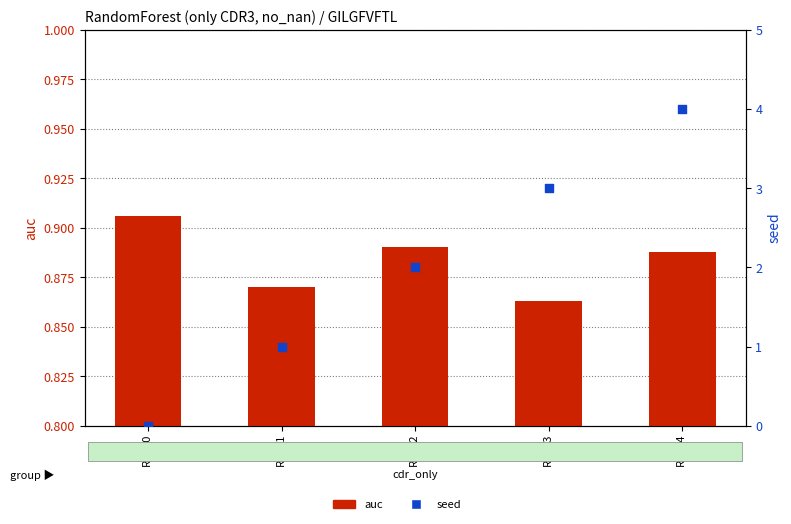

At how many categories does at least one series exceed 1?

3